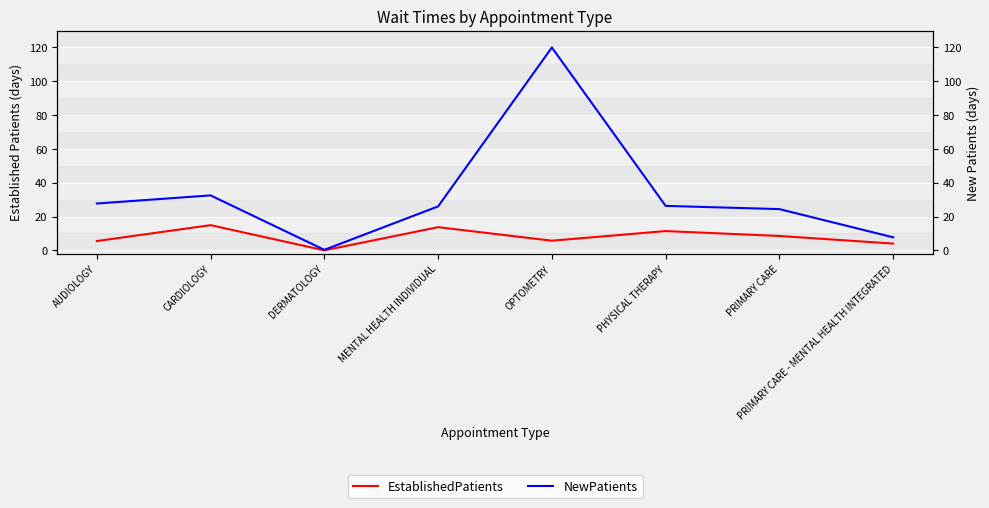

Where is the first local minimum for EstablishedPatients?

DERMATOLOGY